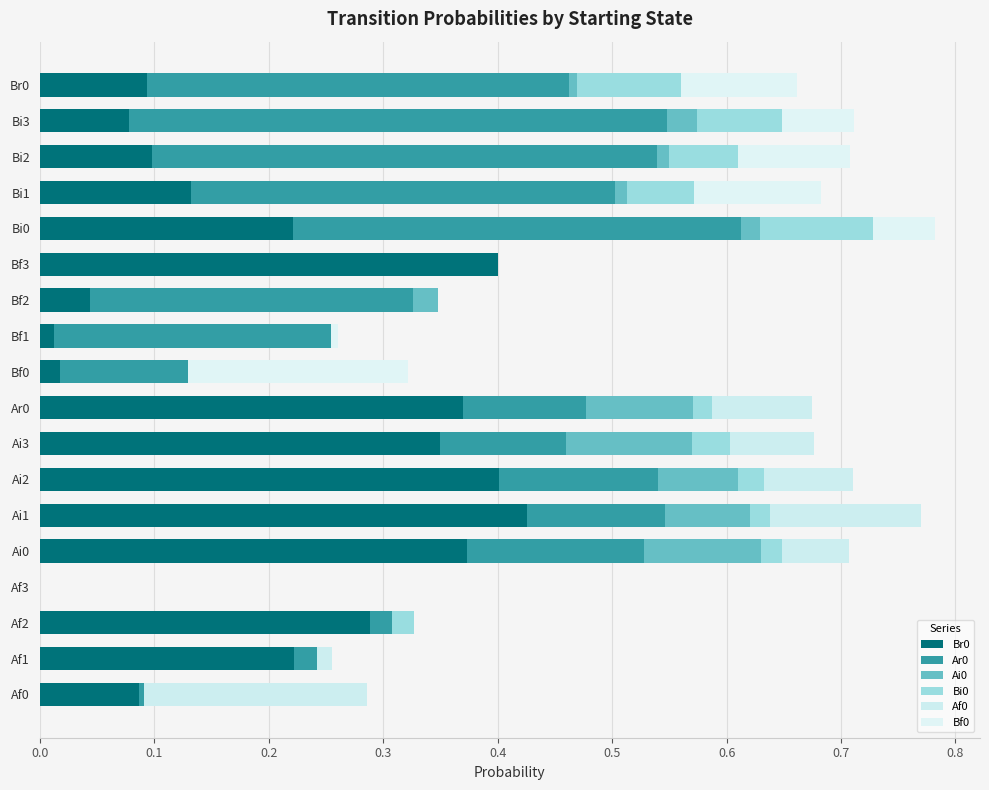

How many series are shown in this chart?

6